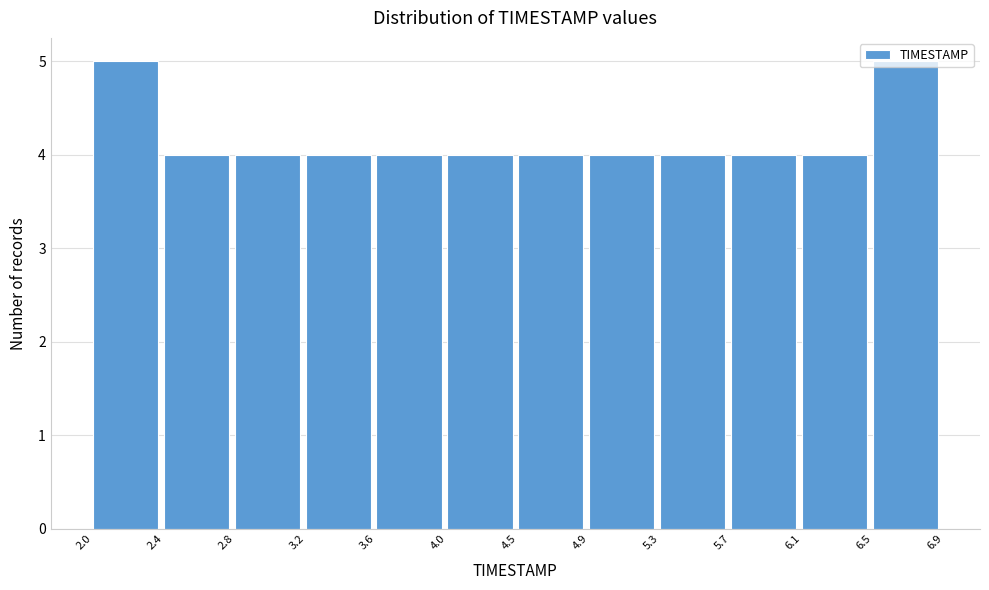

Reading left to right, list every bar in this chart as the range it spans on the x-axis followed by its height. The values are not printed on the chart, so give them approximately, as read against the axis.

2.0 to 2.4: 5
2.4 to 2.8: 4
2.8 to 3.2: 4
3.2 to 3.6: 4
3.6 to 4.0: 4
4.0 to 4.5: 4
4.5 to 4.9: 4
4.9 to 5.3: 4
5.3 to 5.7: 4
5.7 to 6.1: 4
6.1 to 6.5: 4
6.5 to 6.9: 5